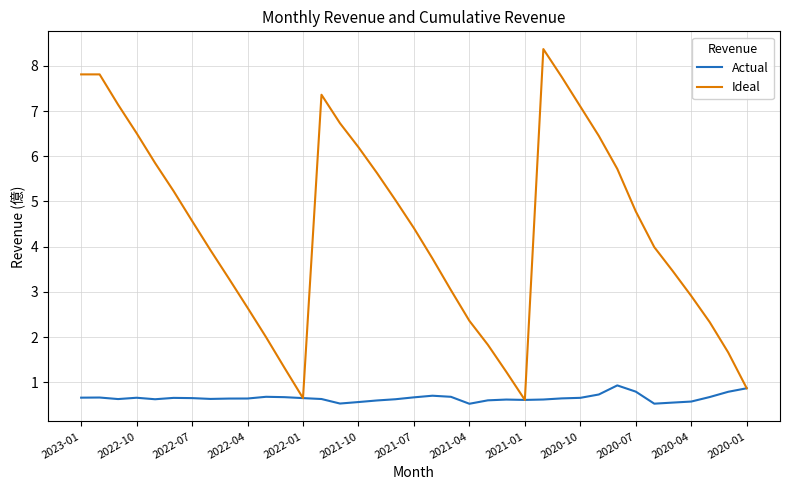

Rank the series by their average value, from highest to lowest.

Ideal, Actual